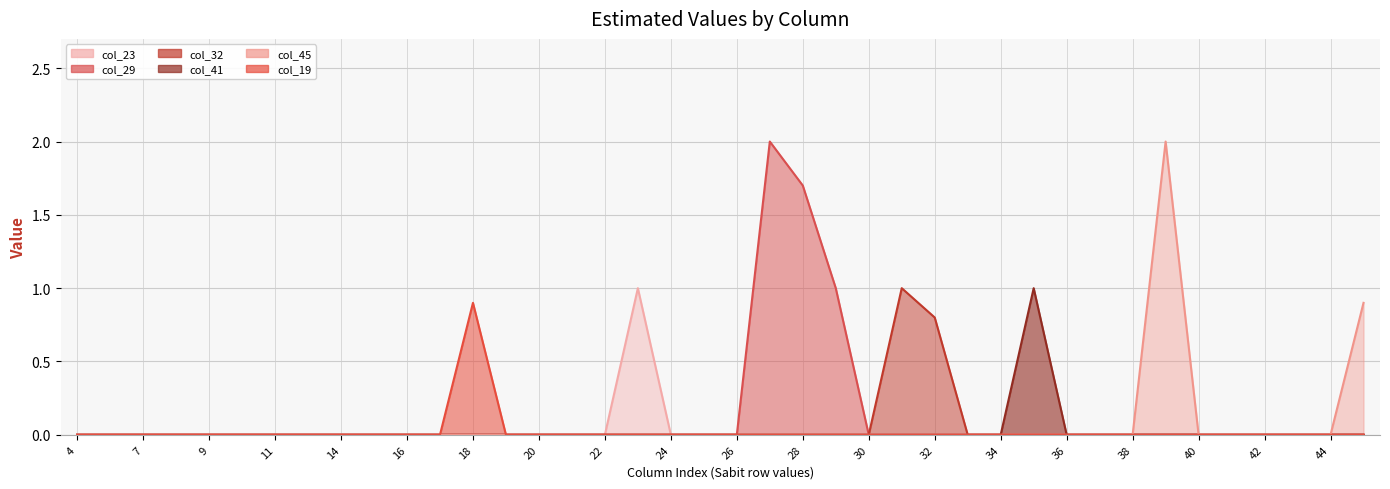

Which series has the largest total across all categories?

col_29